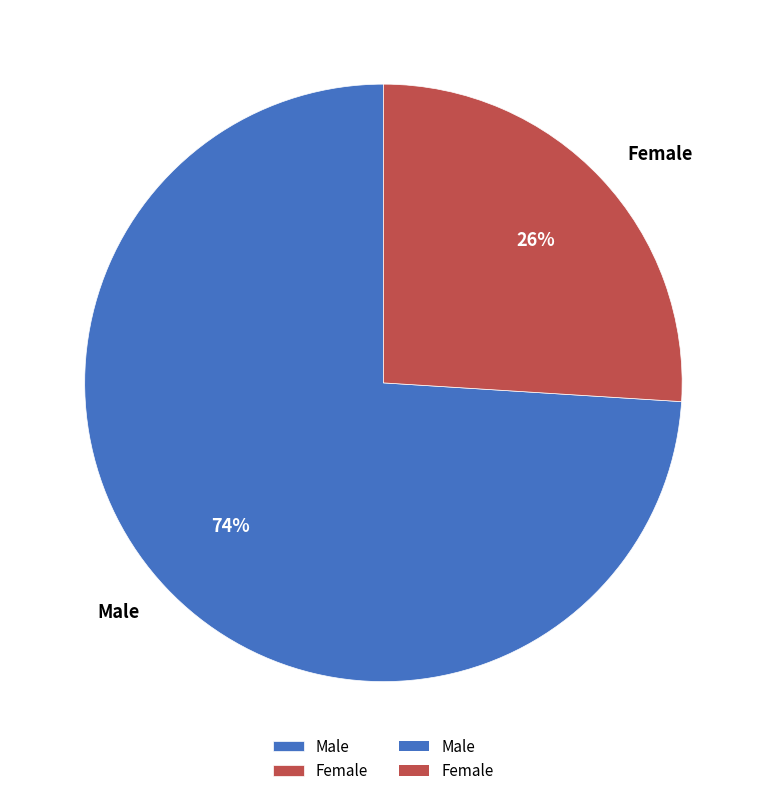

Which has a higher value, Female or Male?

Male